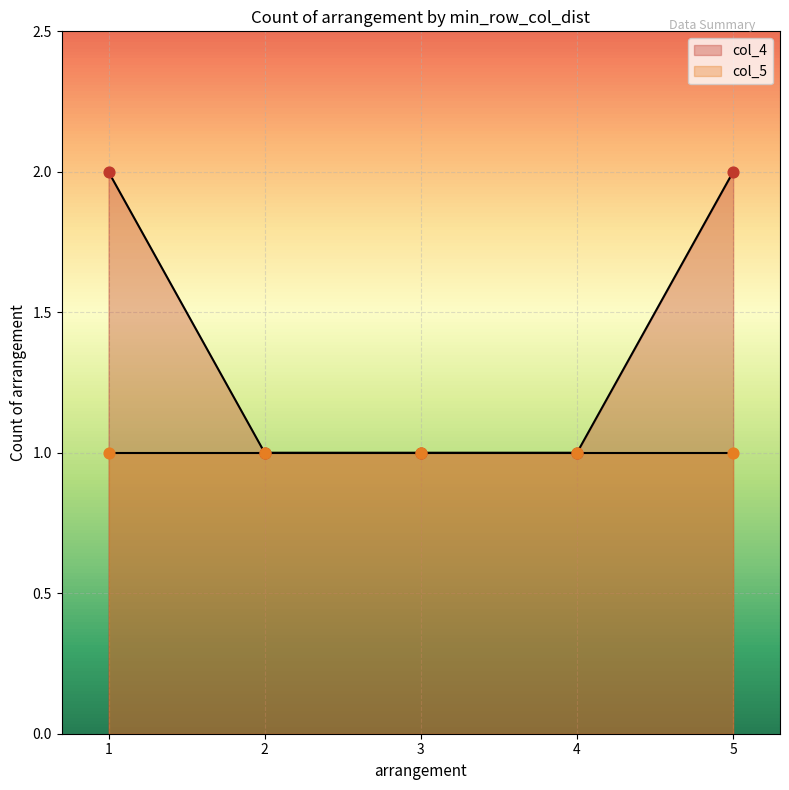

Between 2 and 3, which is larger?

2